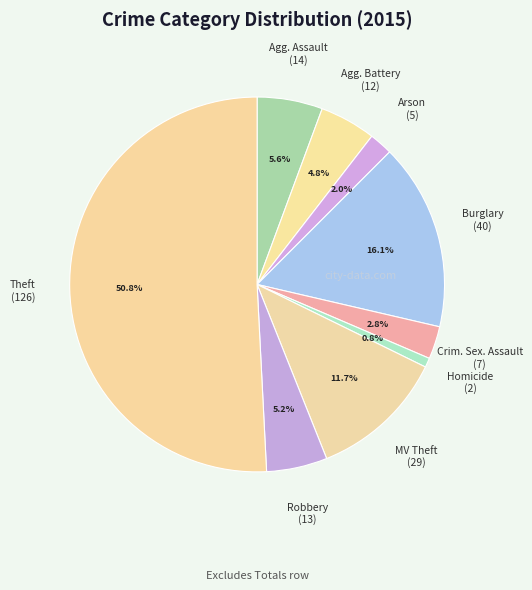

Is there any slice that represents more than half of the pie?

Yes